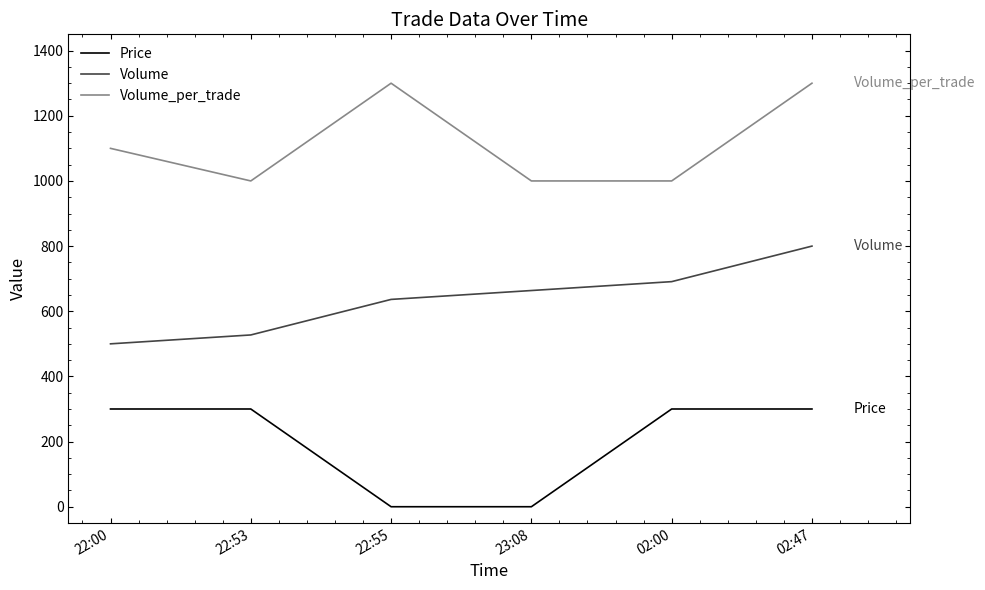

Reading right to left, list all the values displayed in this chart.

Price: 02:47=300.0	02:00=300.0	23:08=0.0	22:55=0.0	22:53=300.0	22:00=300.0
Volume: 02:47=800.0	02:00=690.9	23:08=663.6	22:55=636.4	22:53=527.3	22:00=500.0
Volume_per_trade: 02:47=1300.0	02:00=1000.0	23:08=1000.0	22:55=1300.0	22:53=1000.0	22:00=1100.0